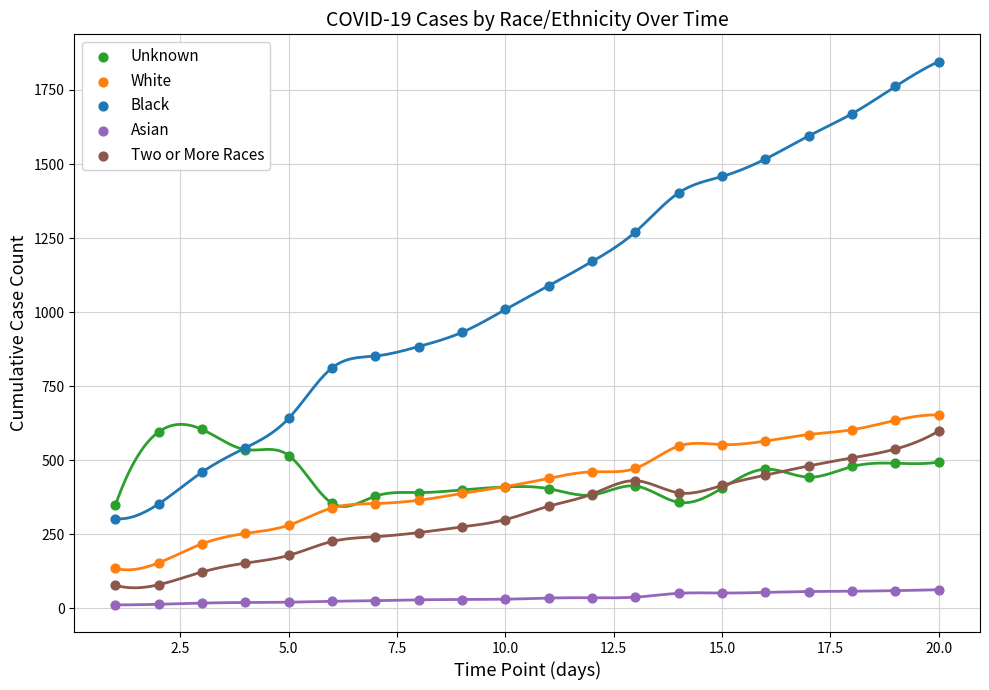

What is the X range (max minus min) for the scatter plot?

19